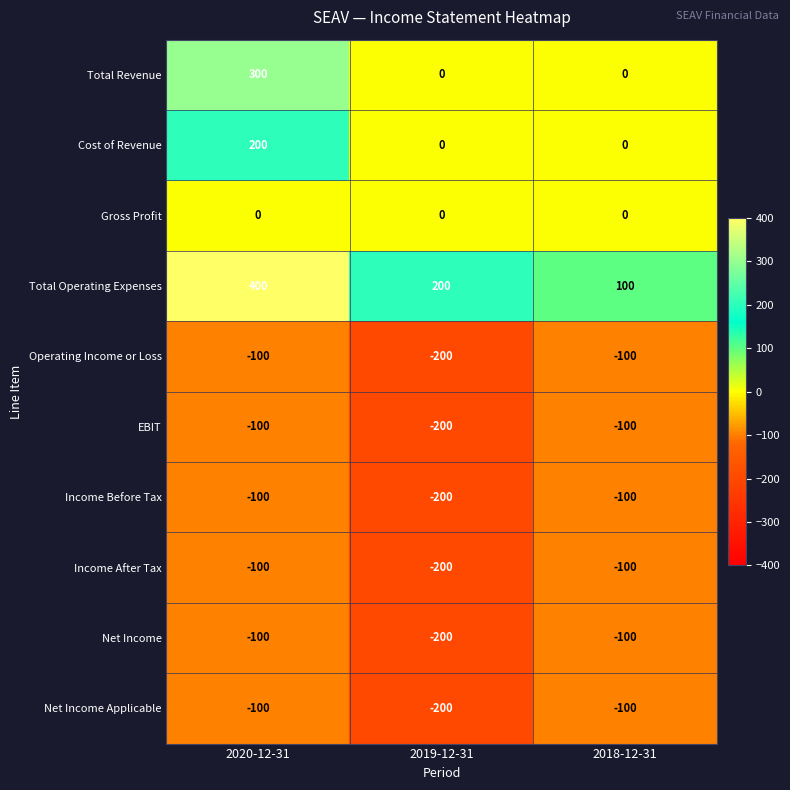

What is the total value across all series at 2019-12-31?

-1000